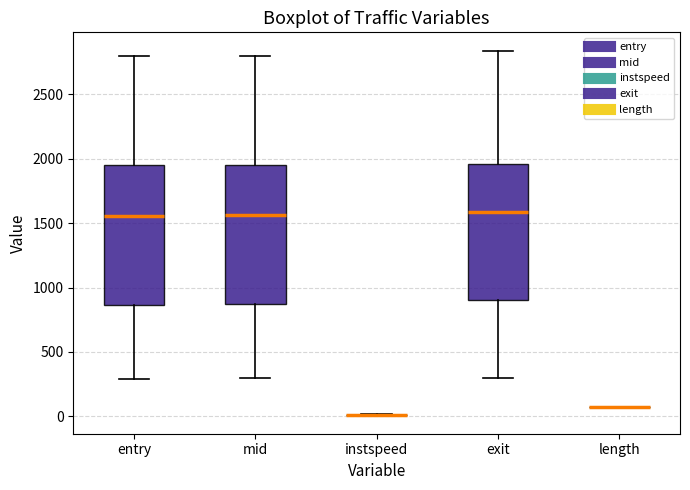

Reading left to right, transcribe this box plot: for each box, give where its median line is, the range the box spans, and where its two whiskers end, as read against the y-axis. The values are not printed on the chart, so give them approximately, as read against the axis.

entry: median 1550, box 850 to 1950, whiskers 300 to 2800
mid: median 1550, box 850 to 1950, whiskers 300 to 2800
instspeed: box collapsed to a line at 0, whiskers 0 to 0
exit: median 1600, box 900 to 1950, whiskers 300 to 2850
length: box collapsed to a line at 100, whiskers 100 to 100